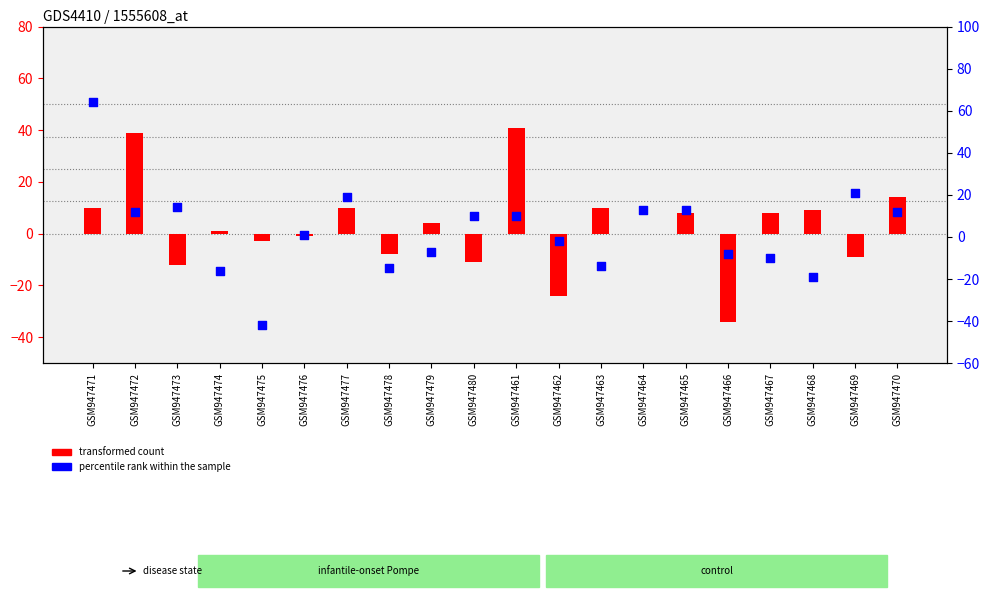

Which series has the largest total across all categories?

percentile rank within the sample